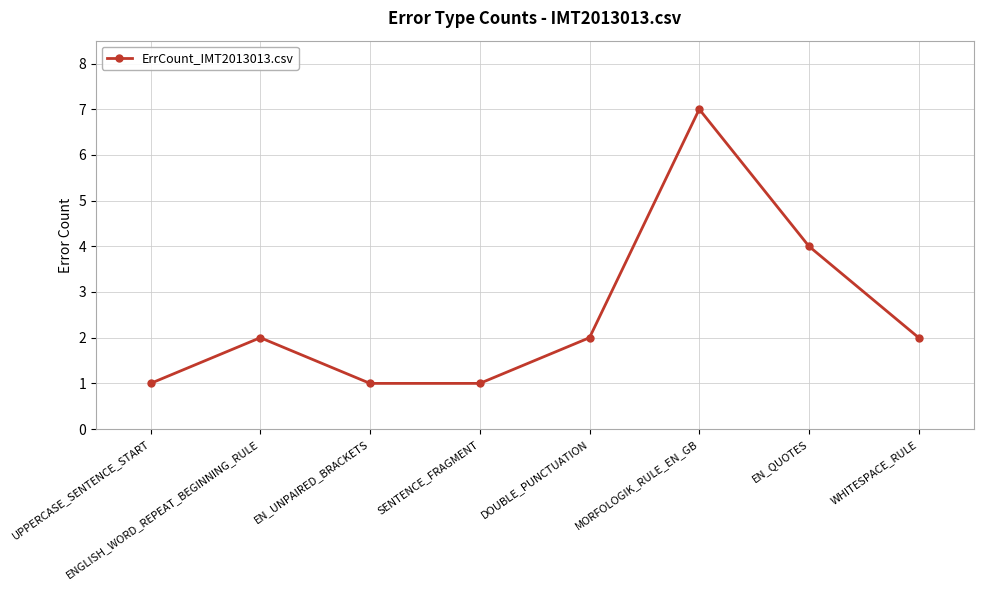

At which category does the chart reach its peak across all series?

MORFOLOGIK_RULE_EN_GB